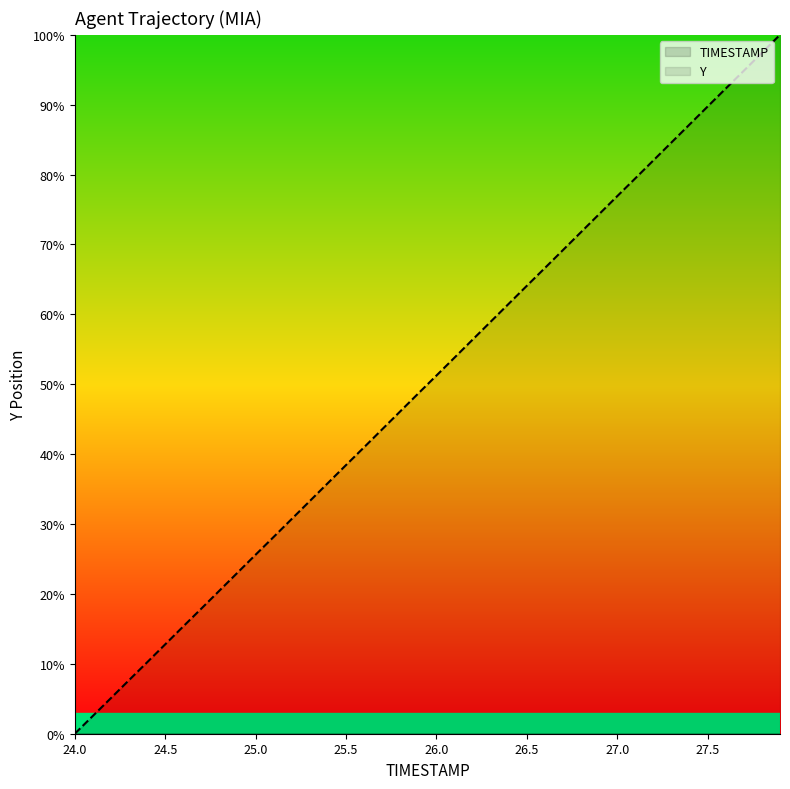

The Y series shows 25.6 at 25.0. True or false?

True